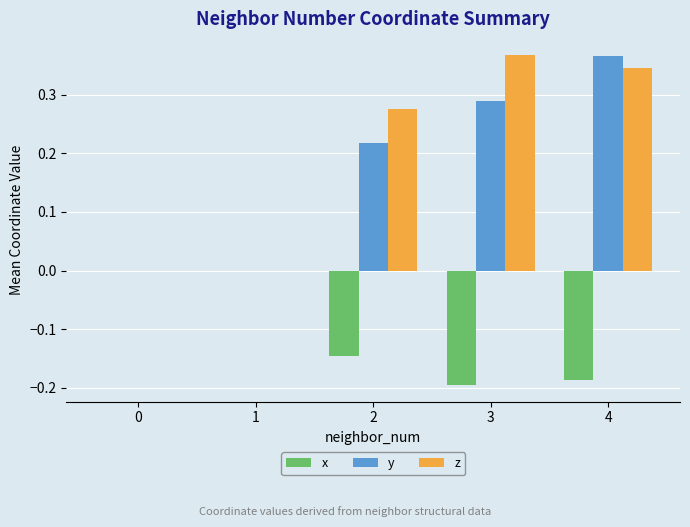

What are all the series names shown in the legend?

x, y, z